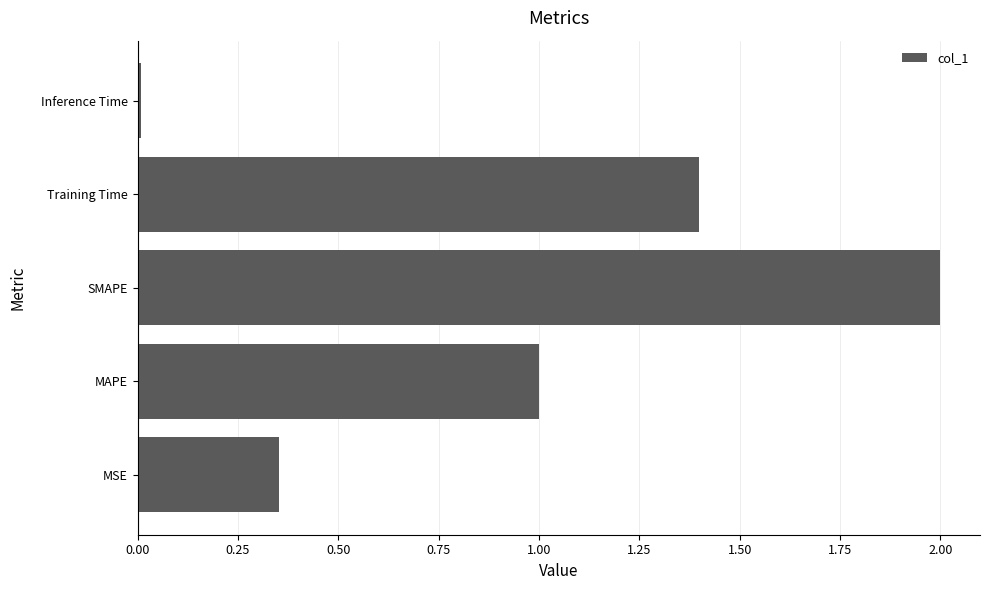

Between MAPE and Inference Time, which is larger?

MAPE